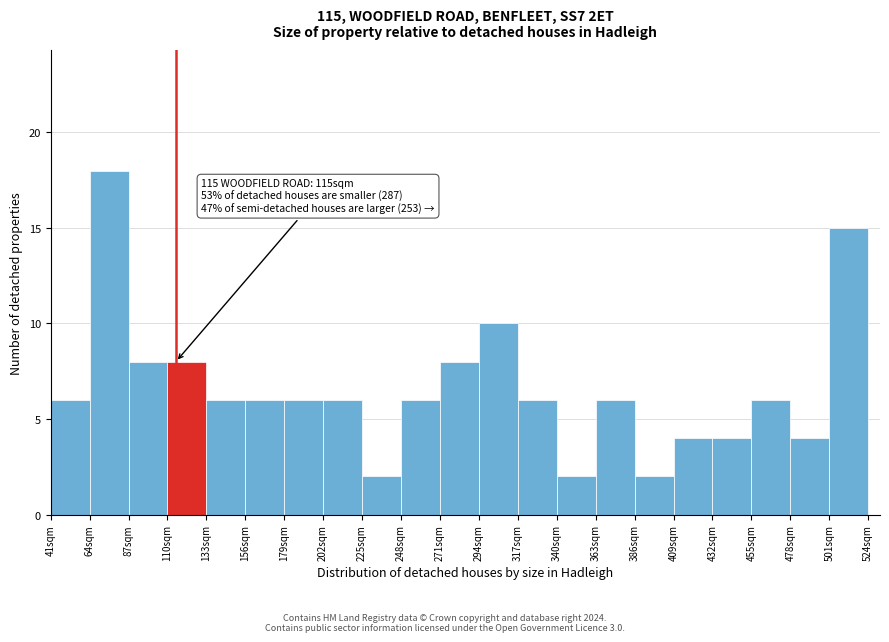

Which range on the x-axis has the tallest bar?

64 to 87